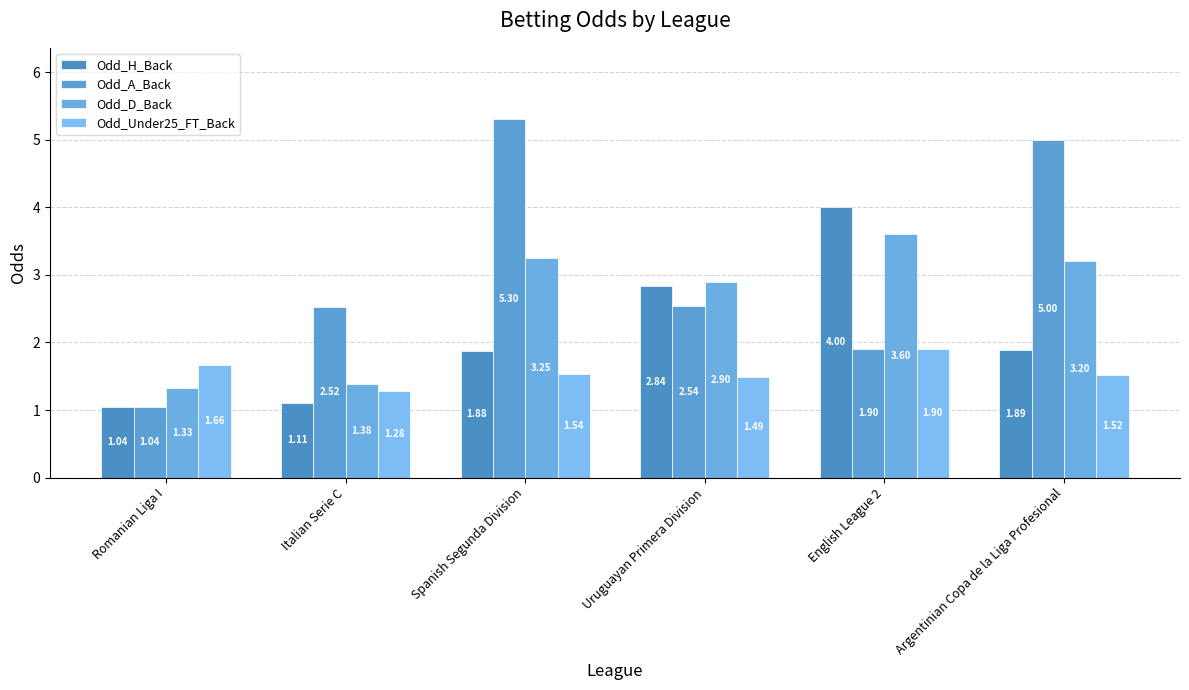

Between Spanish Segunda Division and English League 2, which series saw the biggest shift?

Odd_A_Back